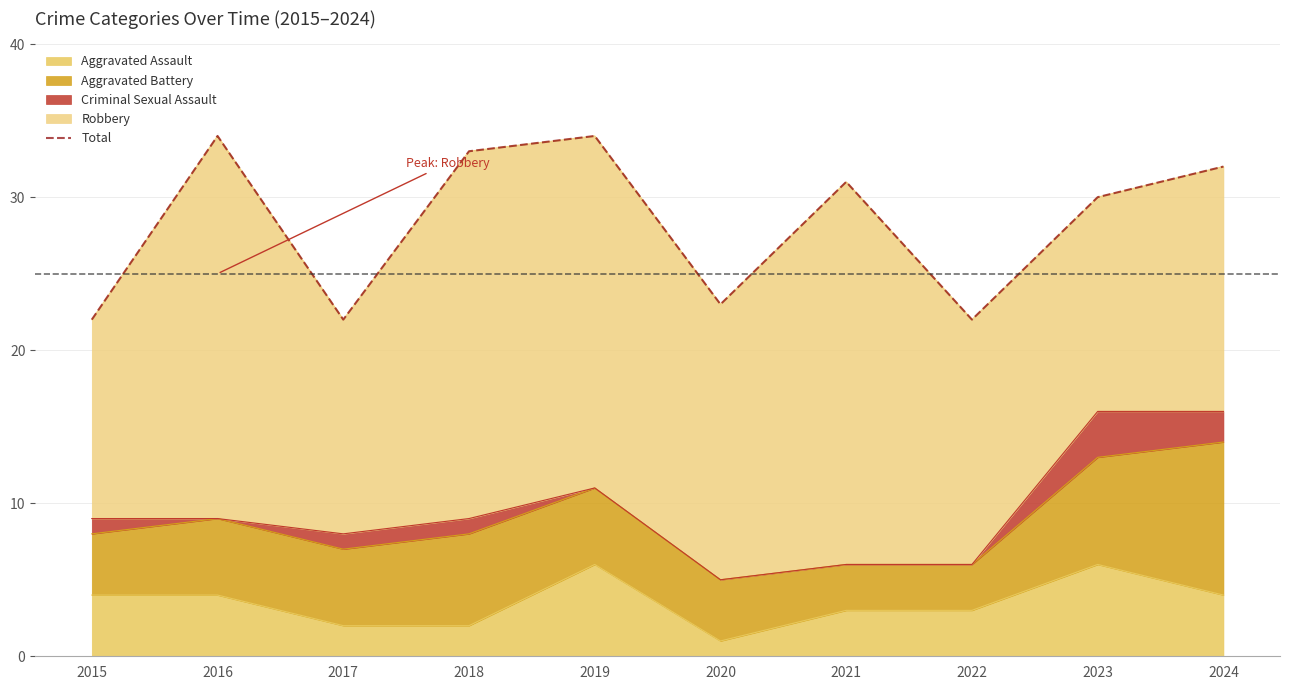

How many data points are less than 31?

5